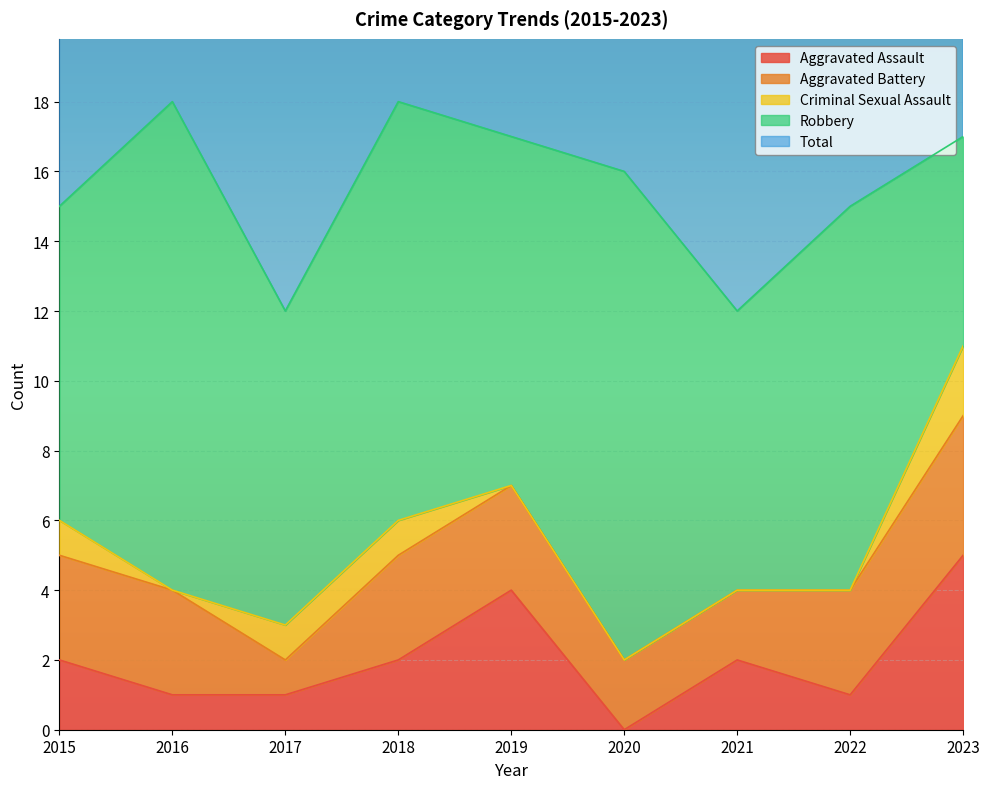

True or false: Criminal Sexual Assault has a value of 1 at 2015.

True